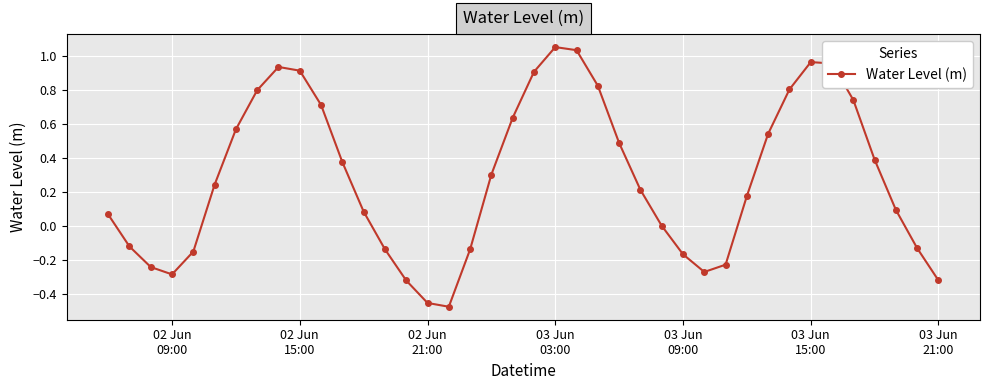

How many points are higher than both their immediate neighbors (excluding endpoints)?

3